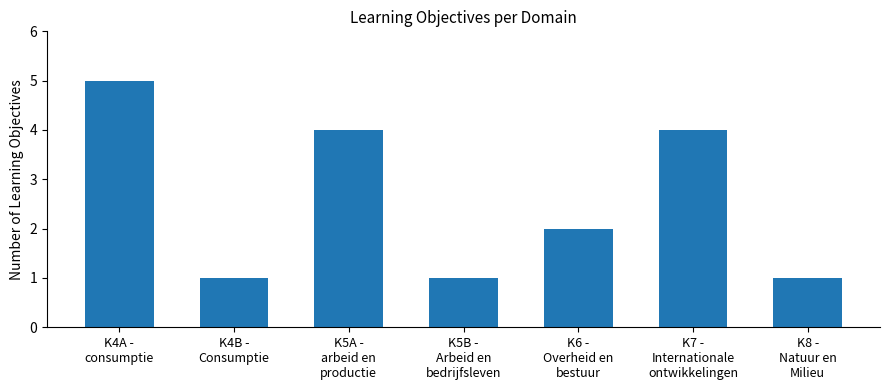

What is the average value?

3